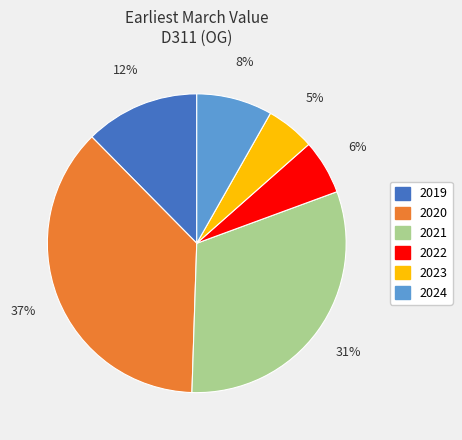

Does any single category account for the majority?

No